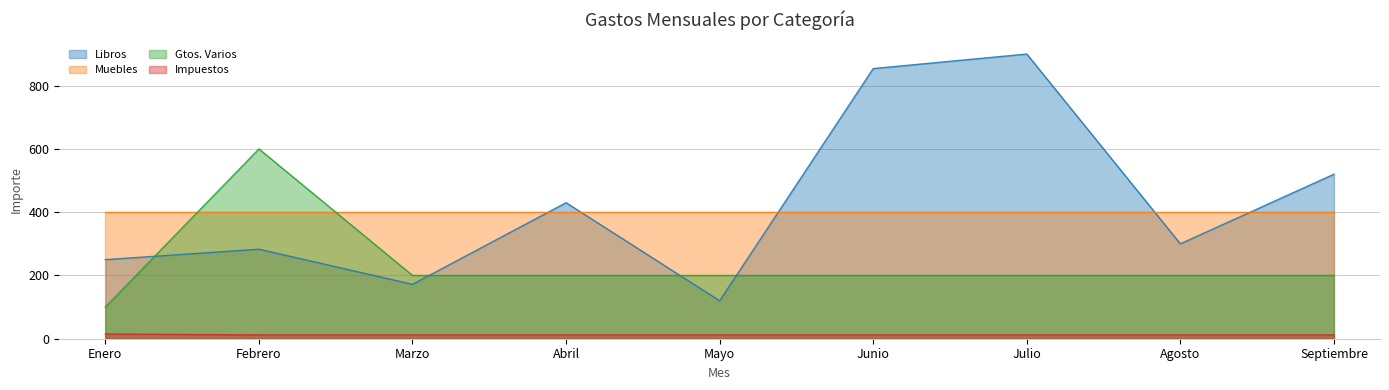

What value does the Libros series have at Agosto, to the nearest 50?

300